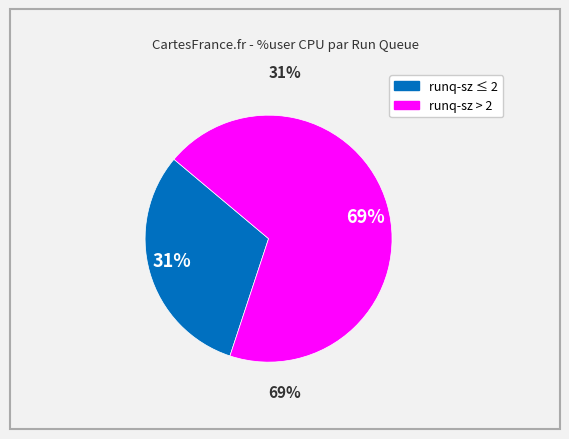

True or false: 31% accounts for 31% of the total.

True